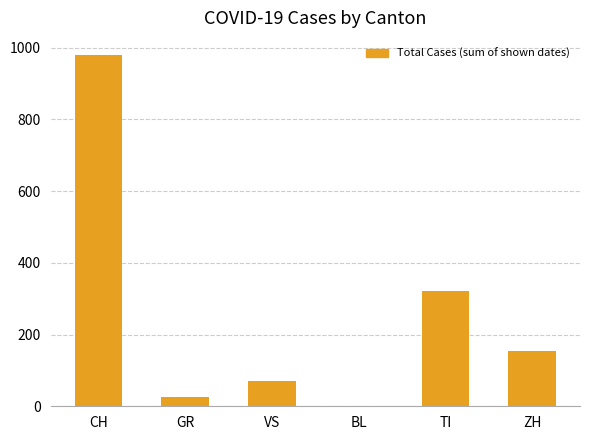

Where does the data first go above 153?

CH